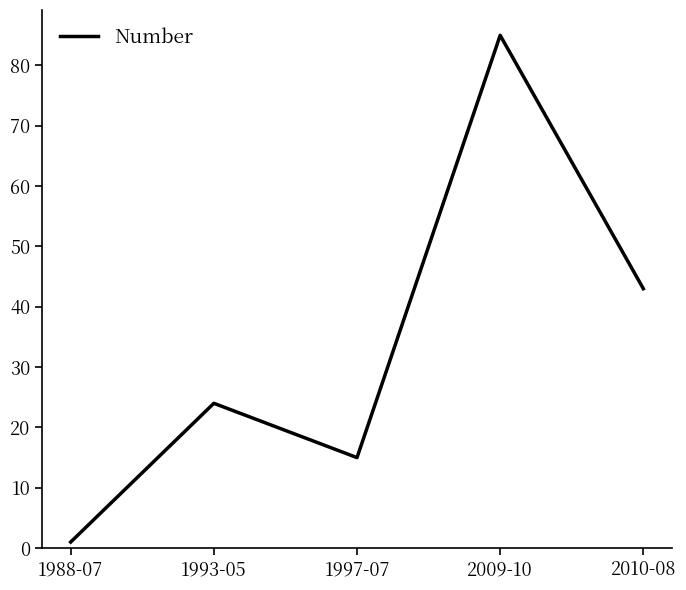

What is the change in value from 1997-07 to 2009-10?

+70